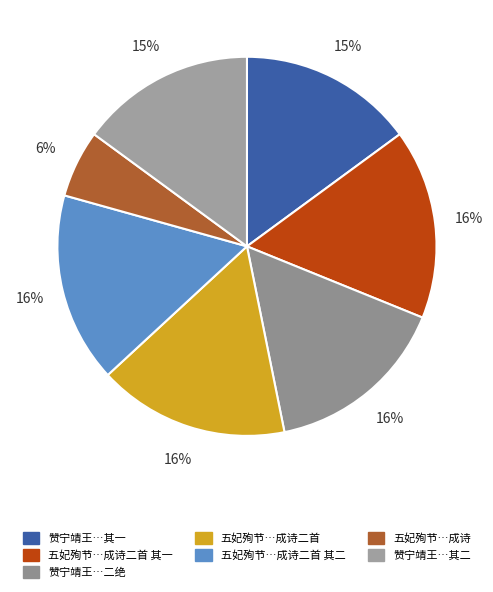

Rank the categories by value from lowest to highest.

二十五日为五妃殉节日，同云石祭奠，成诗, 赞宁靖王朱术桂与五妃殉节二绝 其一, 赞宁靖王朱术桂与五妃殉节二绝 其二, 赞宁靖王朱术桂与五妃殉节二绝, 二十五日为五妃殉节日，同云石祭奠，成诗二首 其一, 二十五日为五妃殉节日，同云石祭奠，成诗二首 其二, 二十五日为五妃殉节日，同云石祭奠，成诗二首